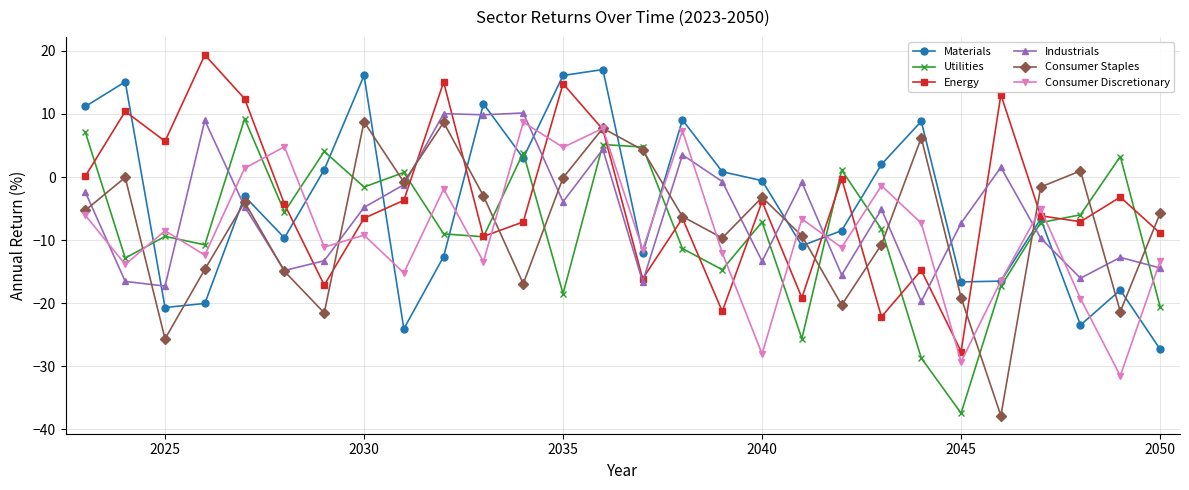

What is the maximum value for Consumer Staples?

8.8